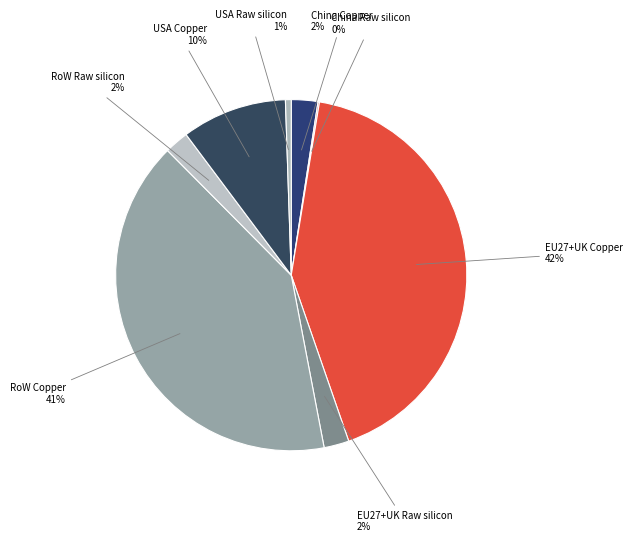

Which slice is the largest?

EU27+UK Copper